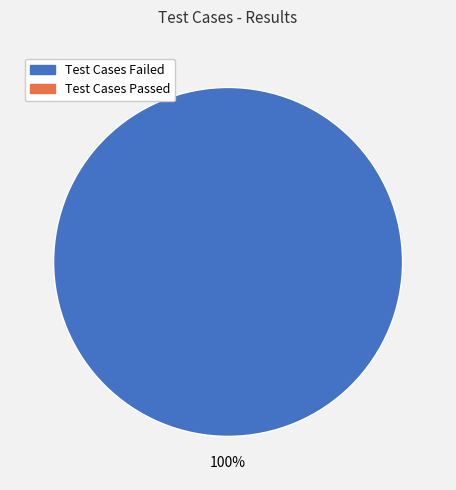

How many segments does this pie chart have?

1